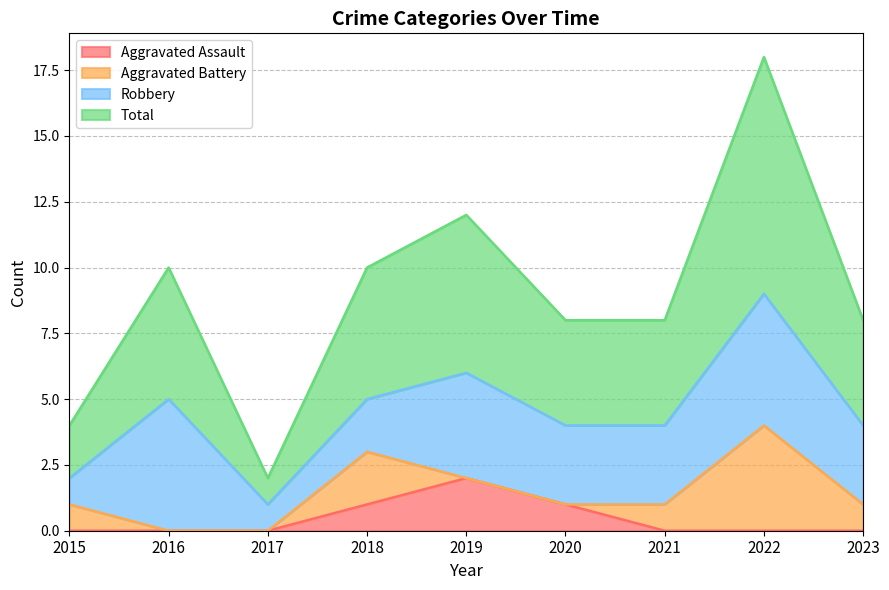

At which category does Total reach its first local peak?

2016